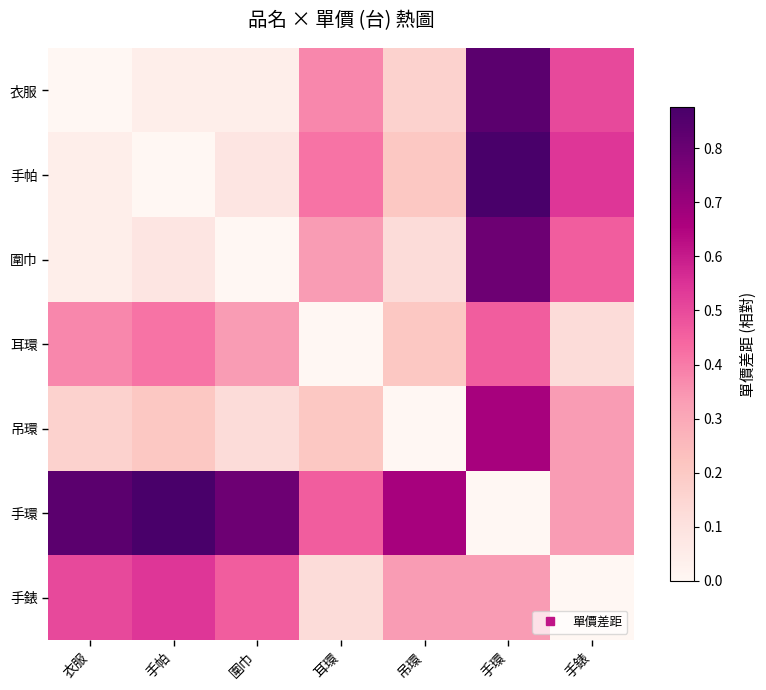

At how many categories does at least one series exceed 0?

7